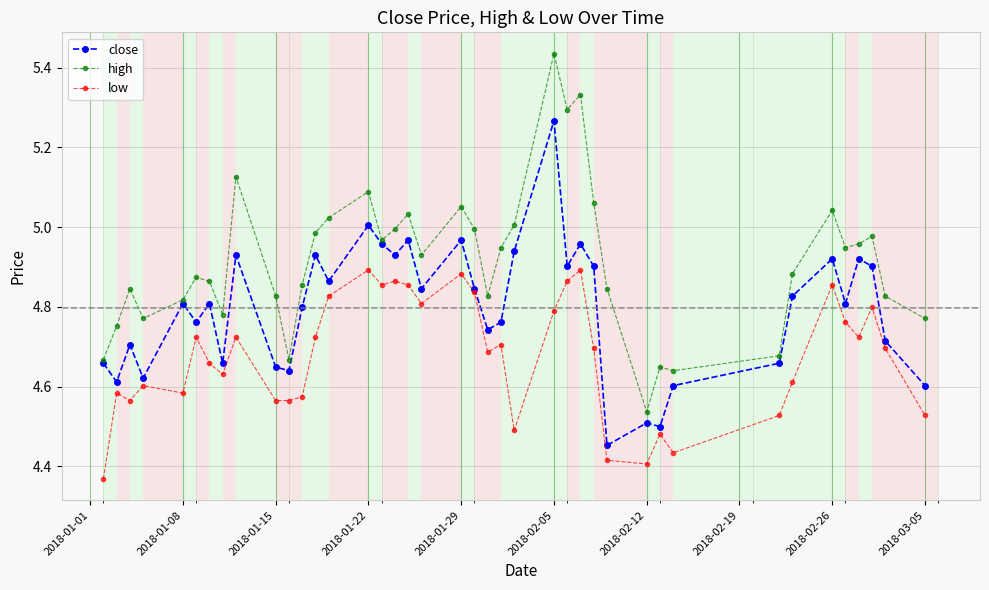

True or false: close has more than 2 points higher than both neighbors.

True